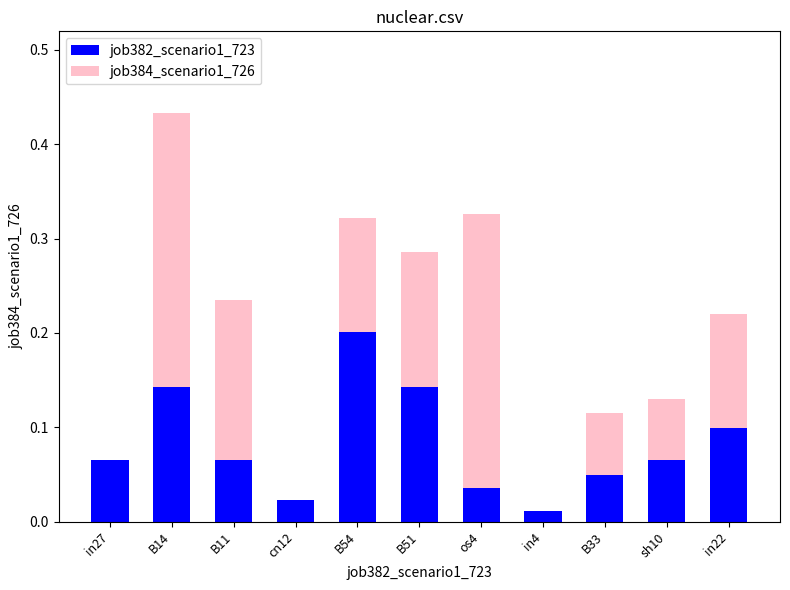

The job382_scenario1_723 series shows 0.0 at cn12. True or false?

True